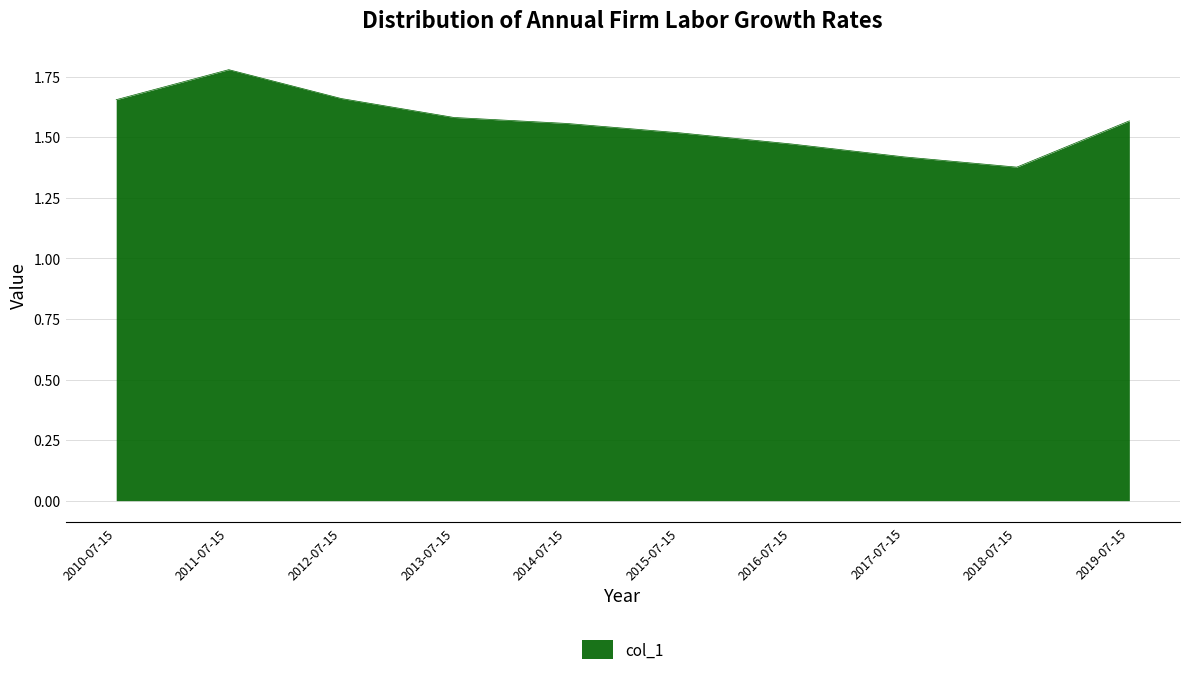

The value at 2019-07-15 is 2.8. True or false?

False